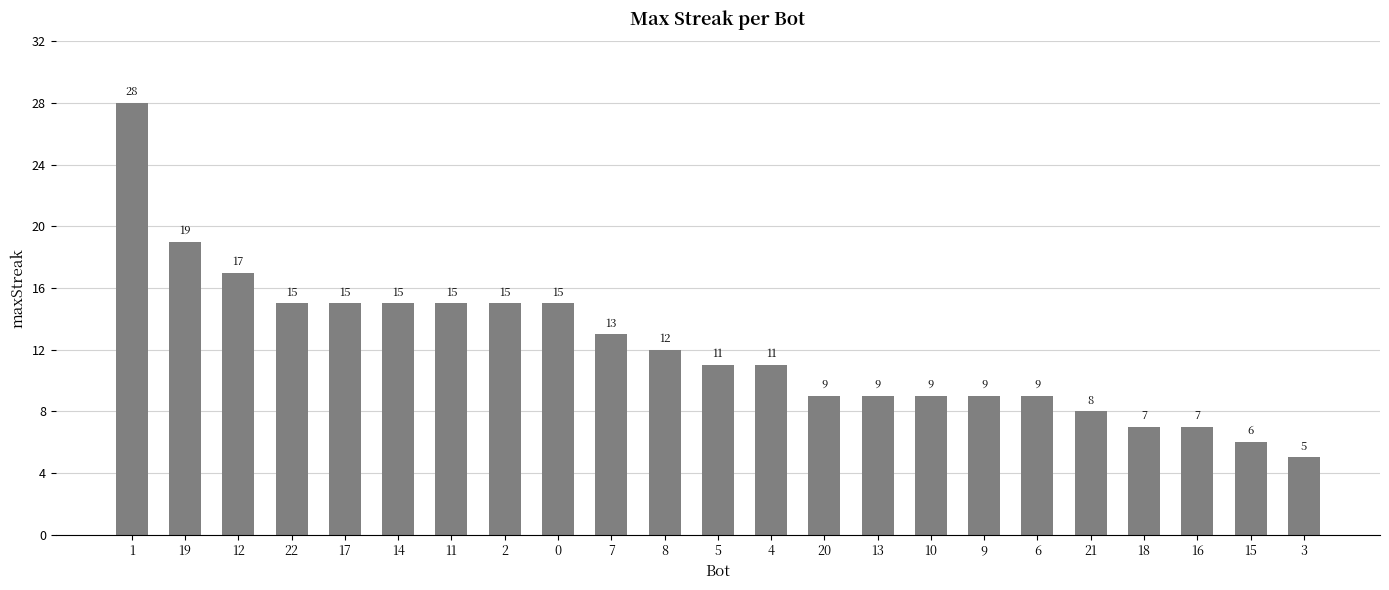

What is the maximum value shown in the chart?

28